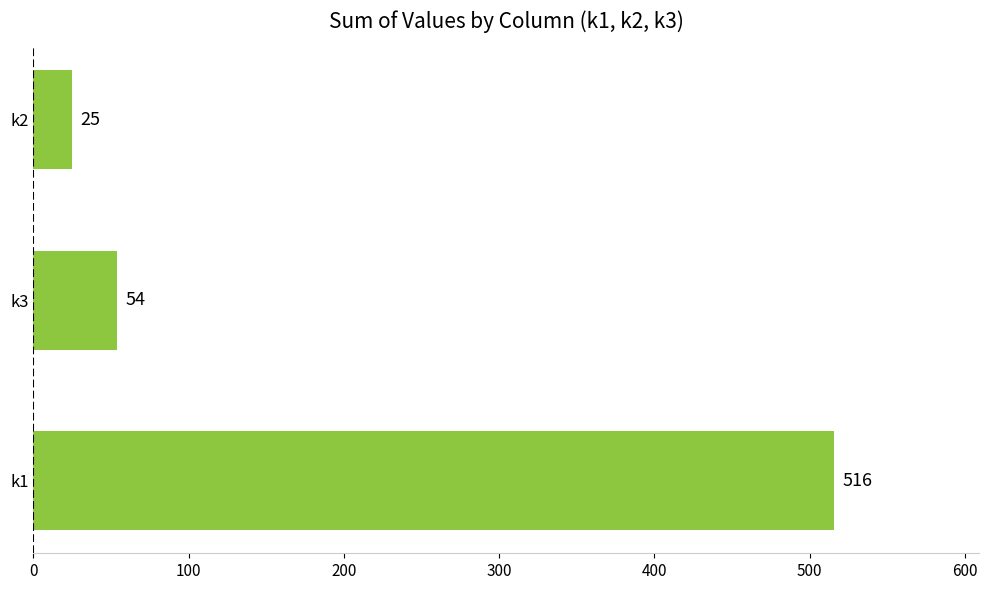

List the labels in order of value, largest first.

k1, k3, k2